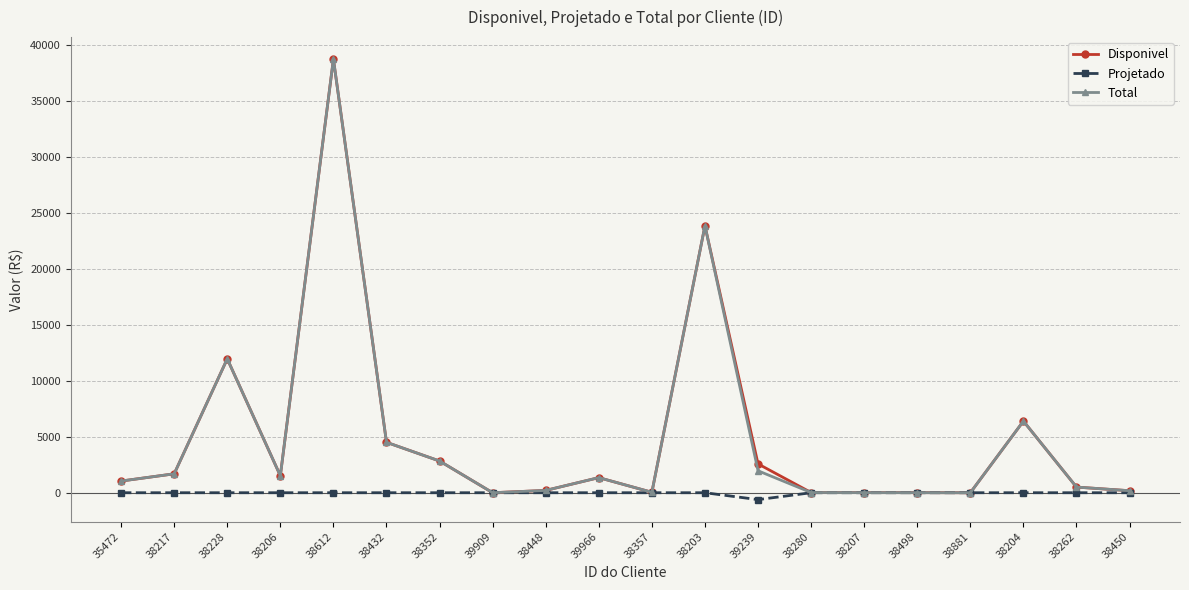

What is the difference between the highest and lowest values at 38203?

23853.7